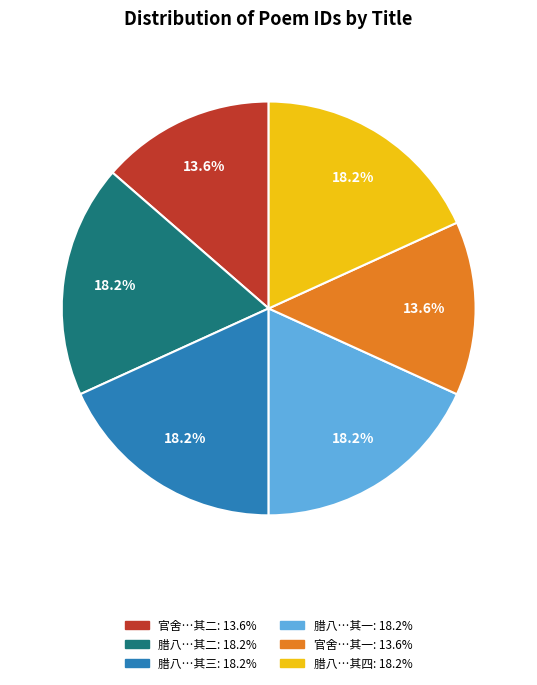

Is there any slice that represents more than half of the pie?

No